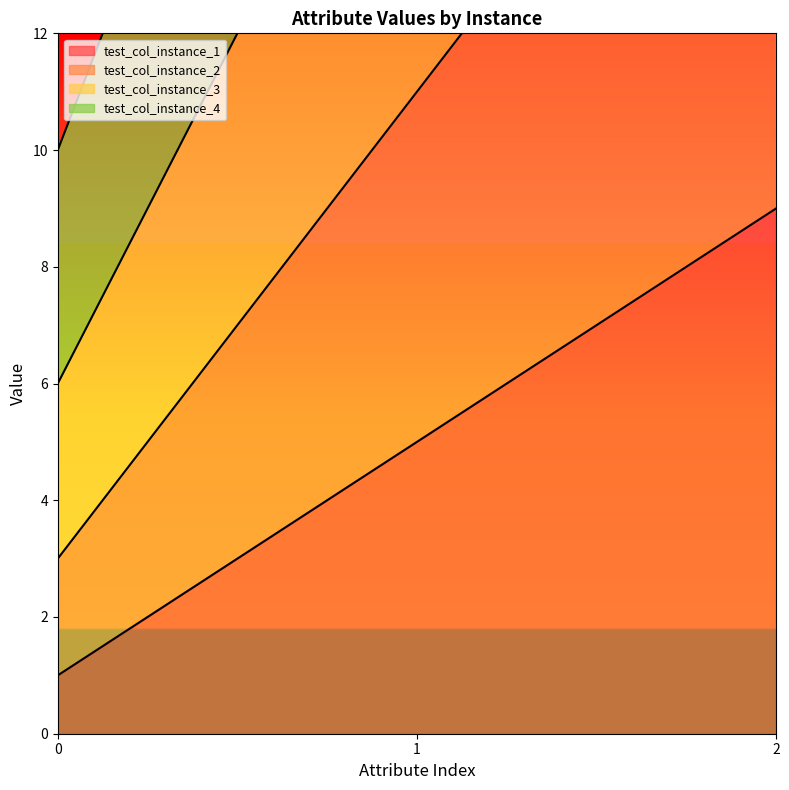

How many data points in test_col_instance_3 are less than 18?

1